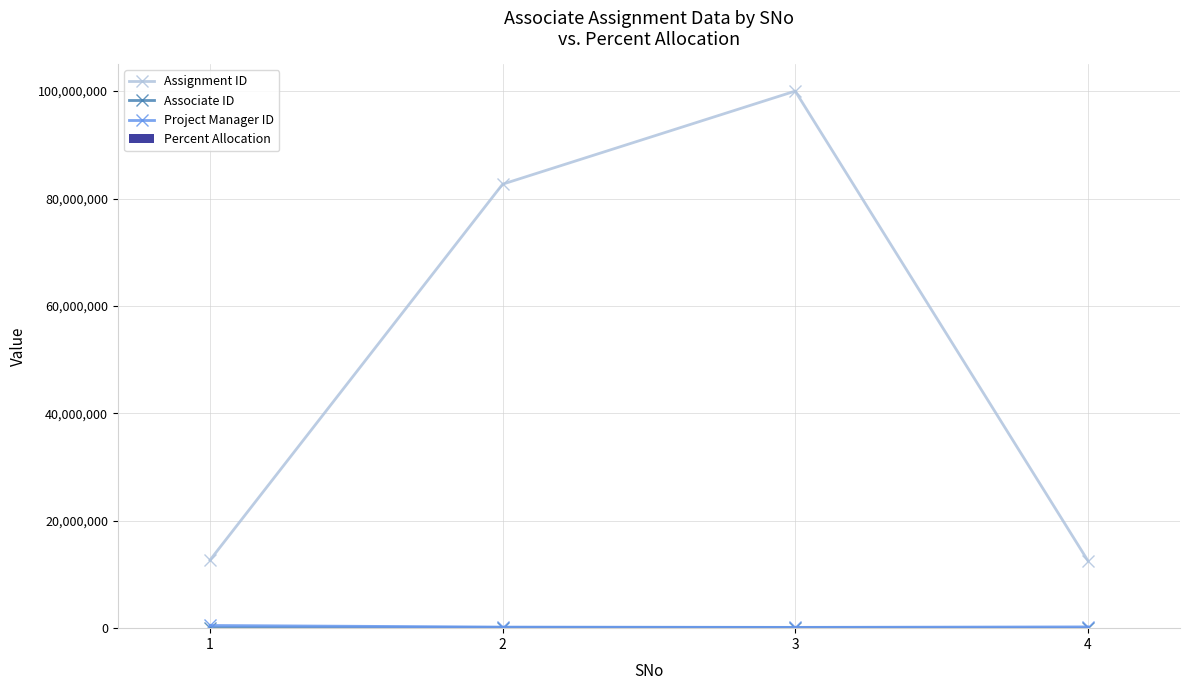

What is the greatest value displayed?

99999999